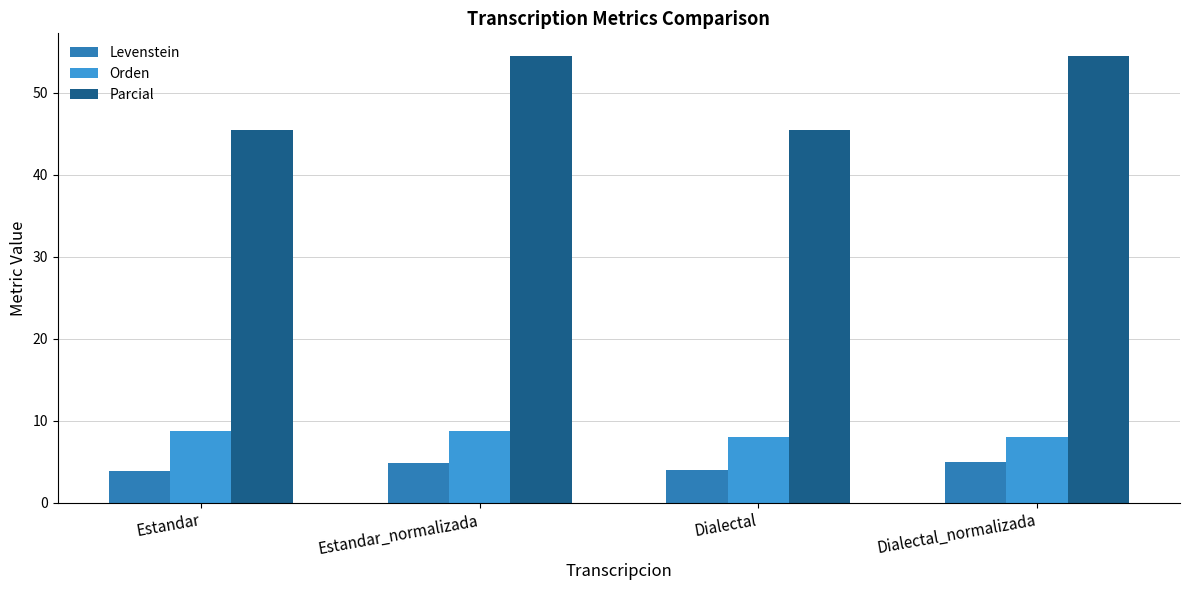

What is the sum of all Parcial values?

200.0